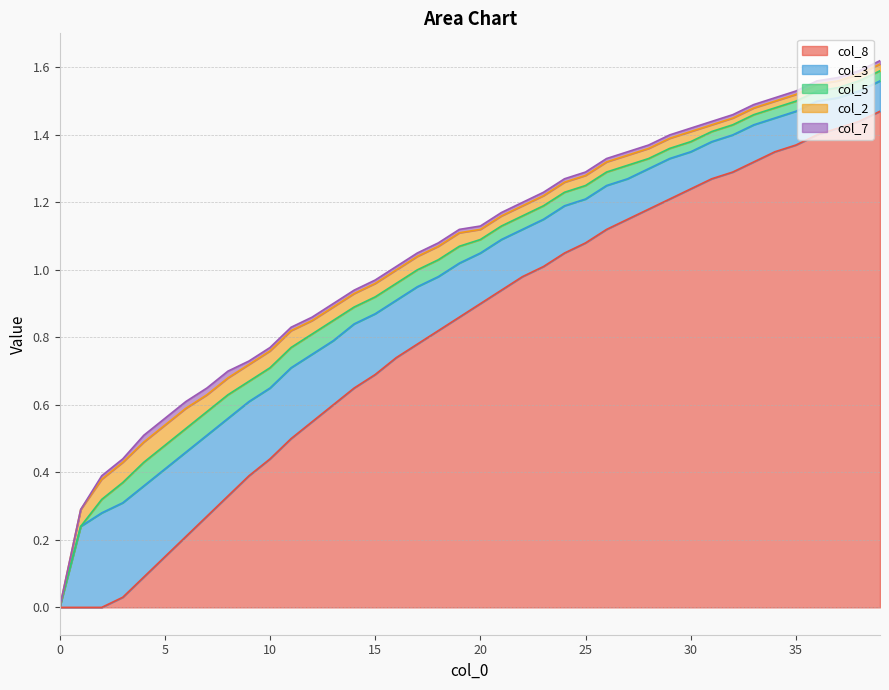

Which series has the largest range (max minus min)?

col_8